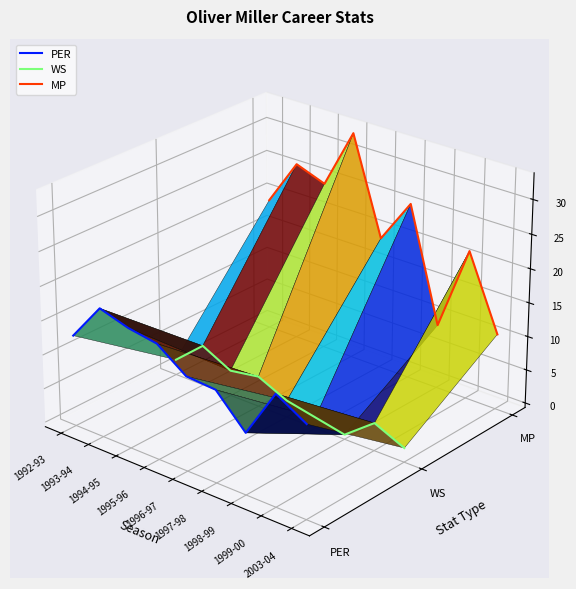

Rank the series by their maximum value, from lowest to highest.

WS, PER, MP